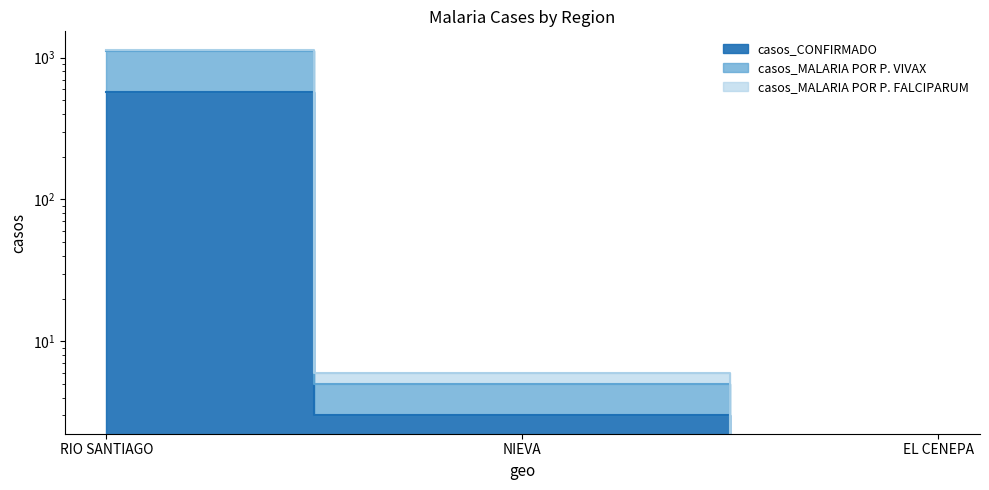

How many data points in casos_CONFIRMADO are less than 3?

1